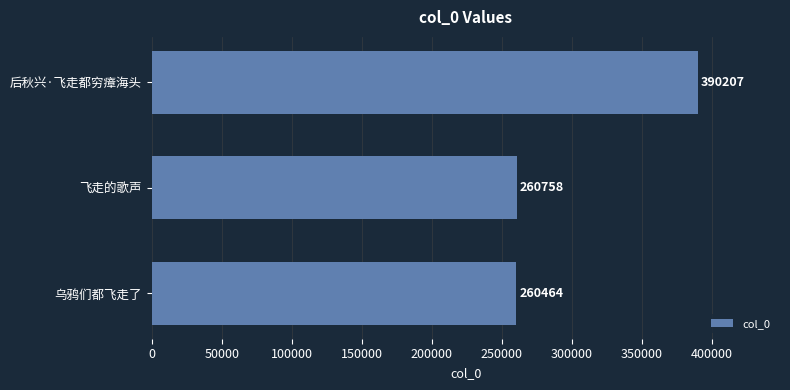

Approximately how many times larger is the value at 乌鸦们都飞走了 compared to 后秋兴·飞走都穷瘴海头?

0.7